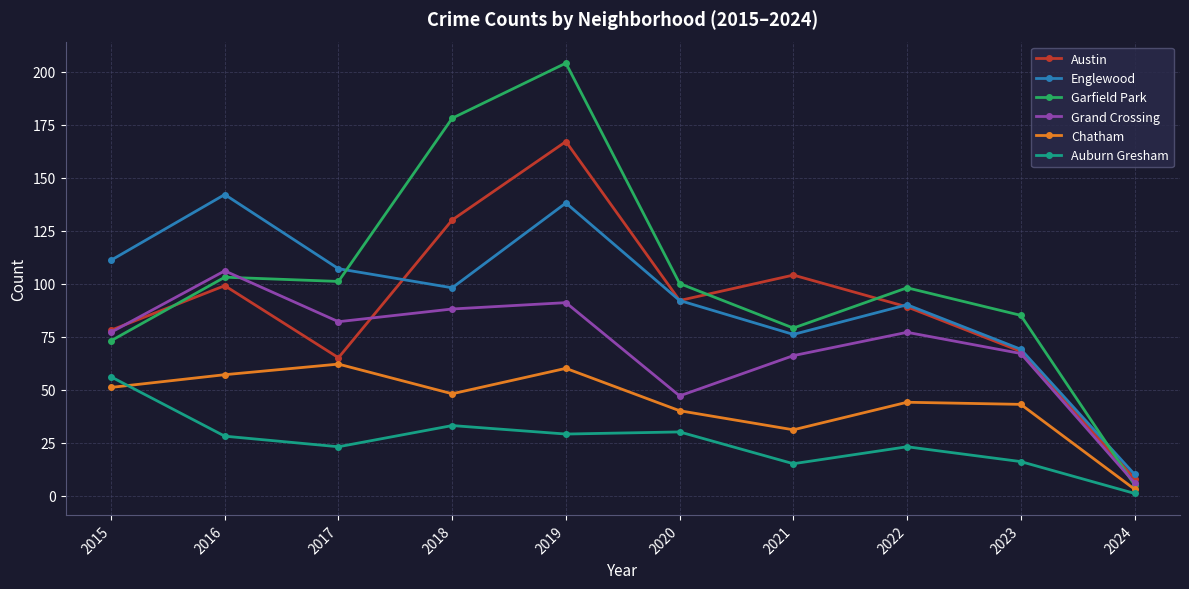

What is the total value across all series at 2017?

440